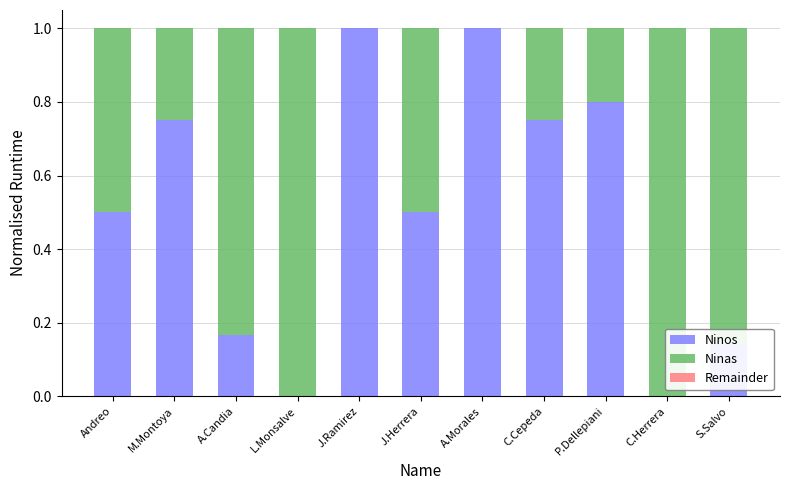

The Ninos series shows 0.3 at A.Candia. True or false?

False